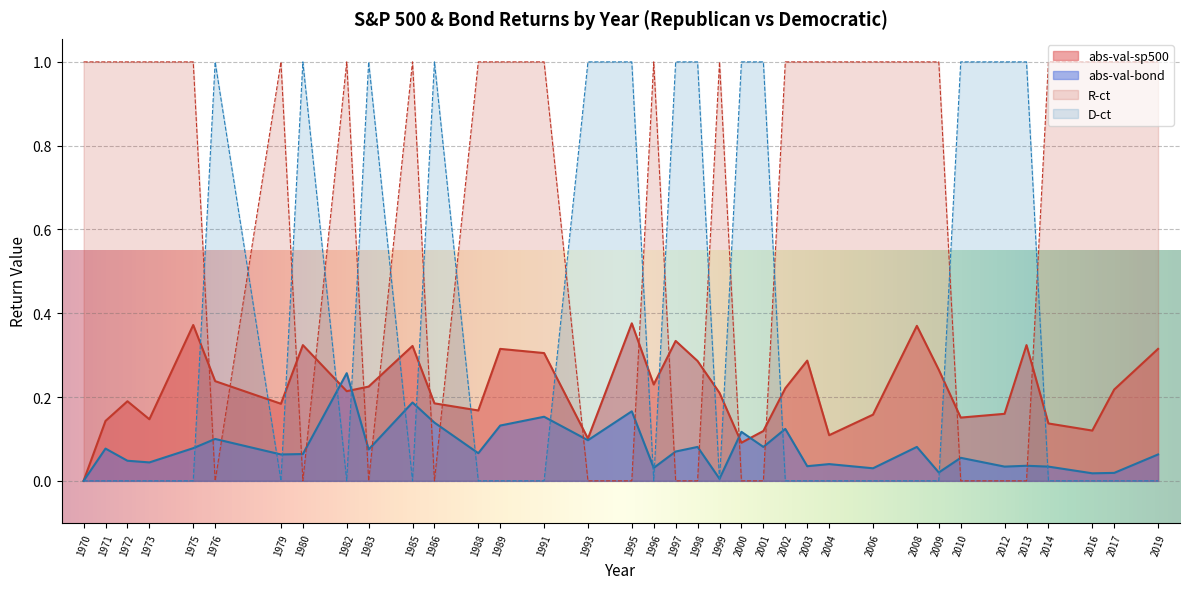

The D-ct series shows 1.6 at 2001. True or false?

False